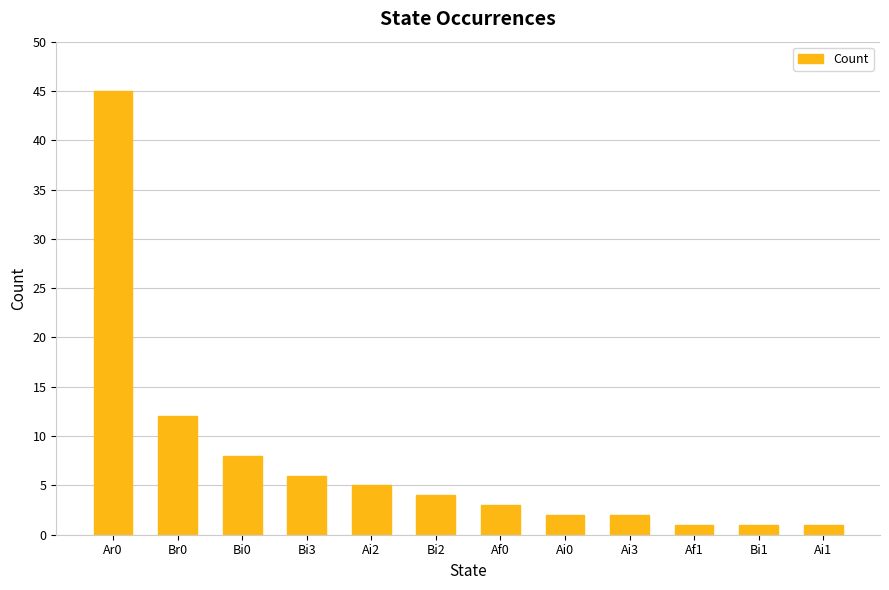

What is the sum of the values at Br0 and Af1?

13